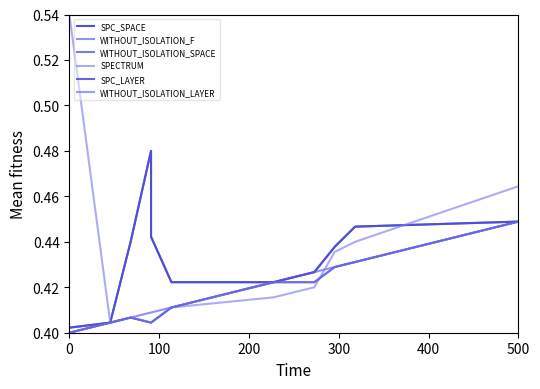

What is the minimum value for SPECTRUM?

0.4